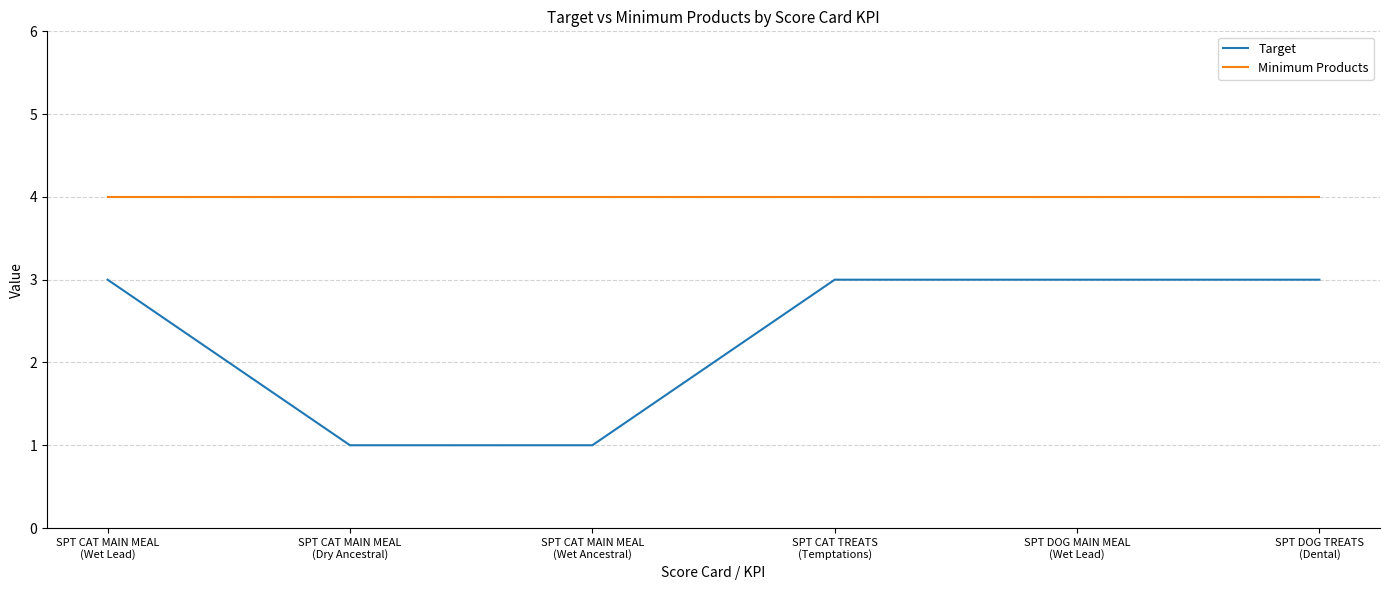

What is the sum of all Target values?

14